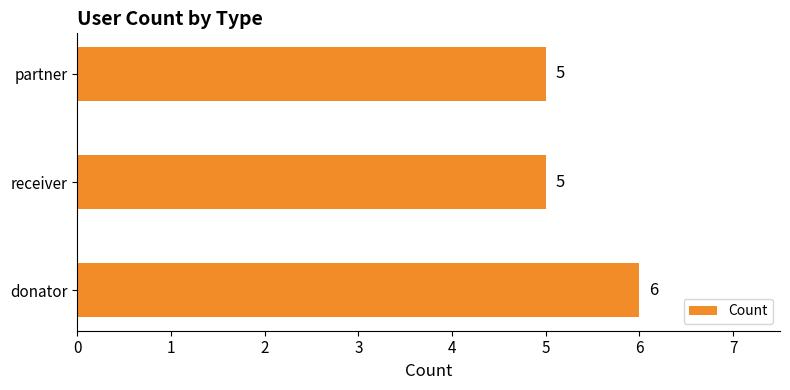

Does the chart contain any negative values?

No